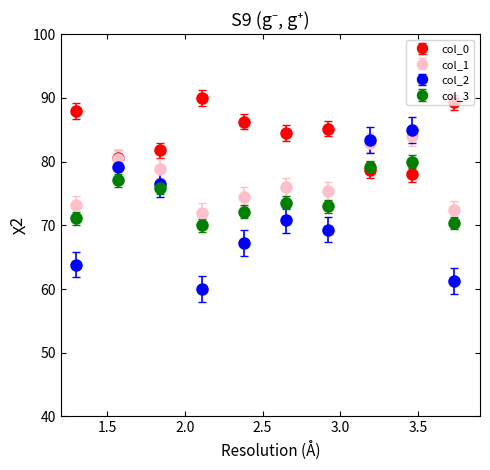

Which series has the largest range (max minus min)?

col_2